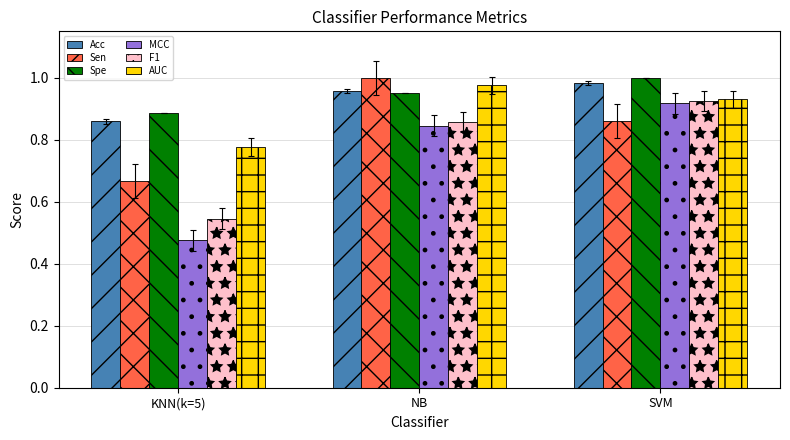

The value of Acc at NB is 0.3. True or false?

False